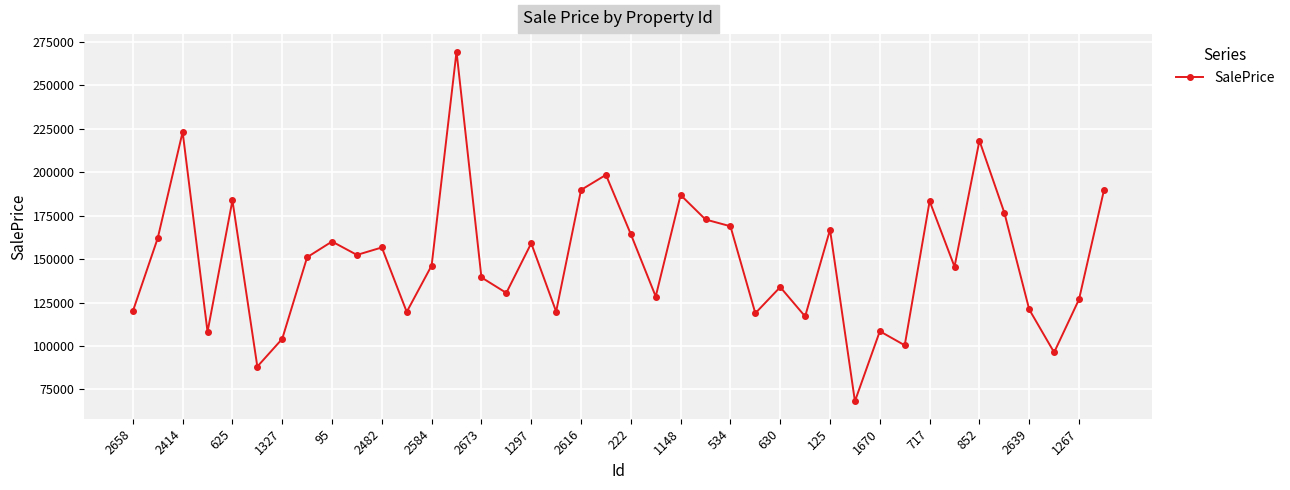

What is the value of the 4th point from the left?

108179.7